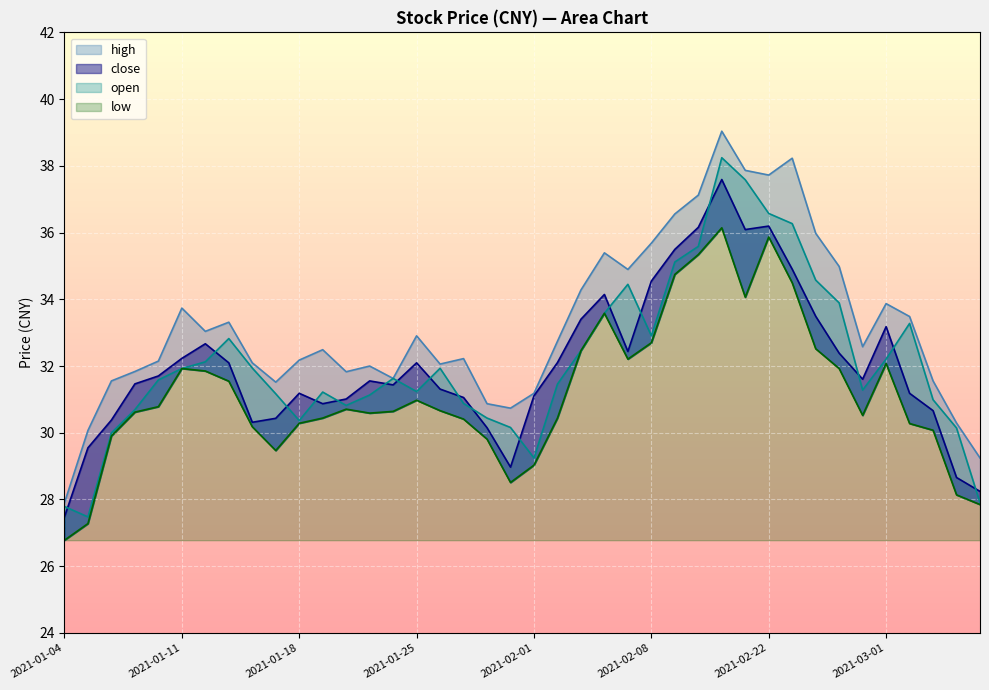

Which series has the largest total across all categories?

high